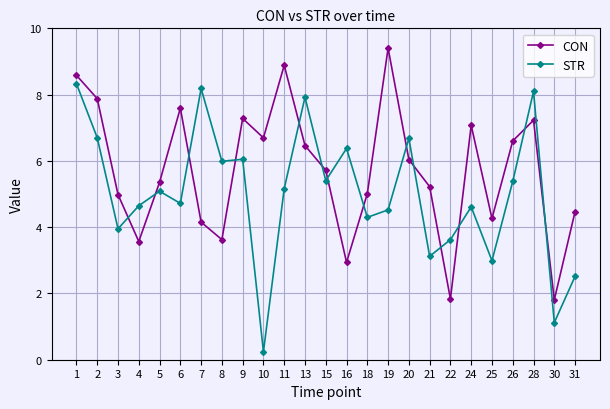

What is the difference between the second highest and minimum values in the CON series?

7.1